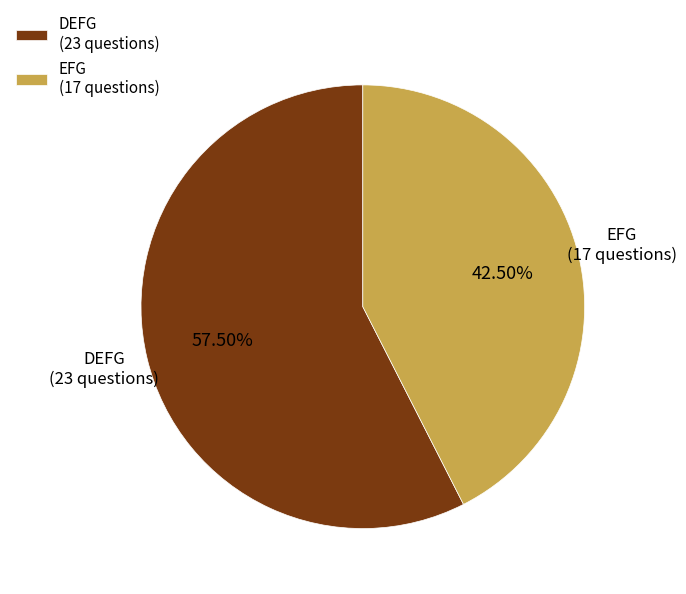

Do EFG (17 questions) and DEFG (23 questions) together represent more than half of the pie?

Yes